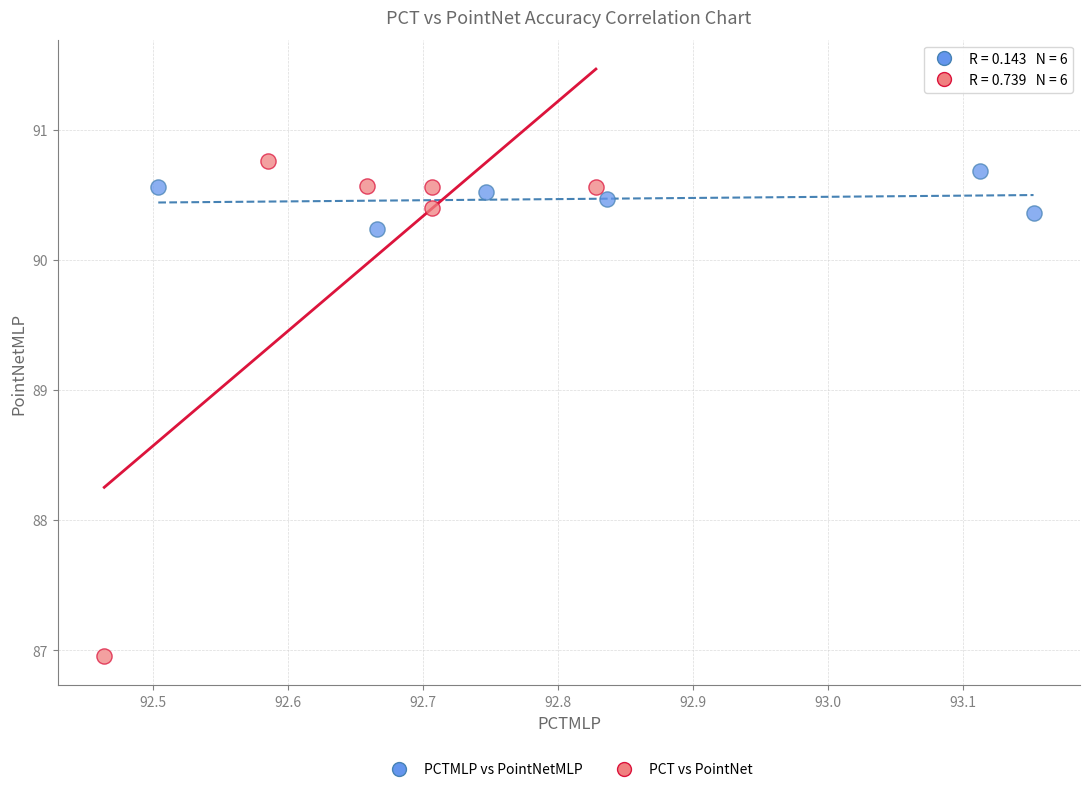

Which series has the largest Y range (max minus min)?

PCT vs PointNet